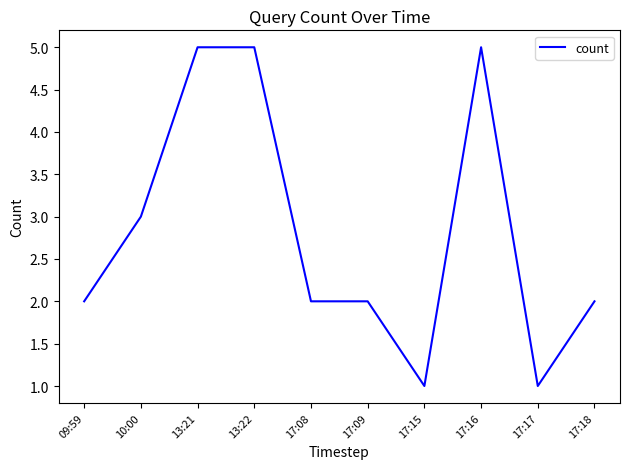

What is the maximum value shown in the chart?

5